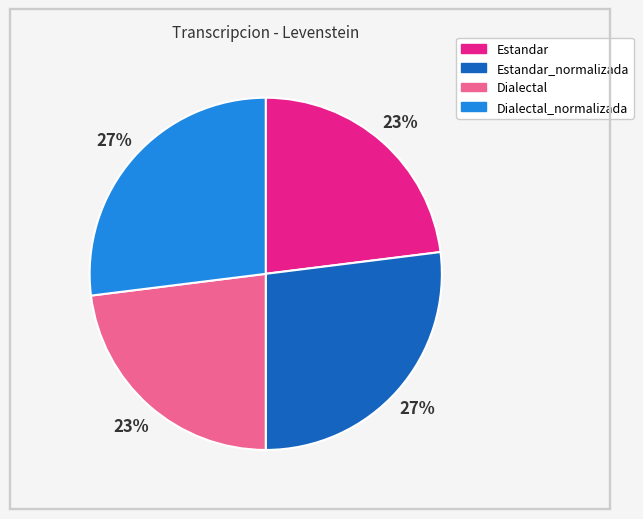

Approximately how many times larger is the value at Dialectal compared to Estandar?

1.0